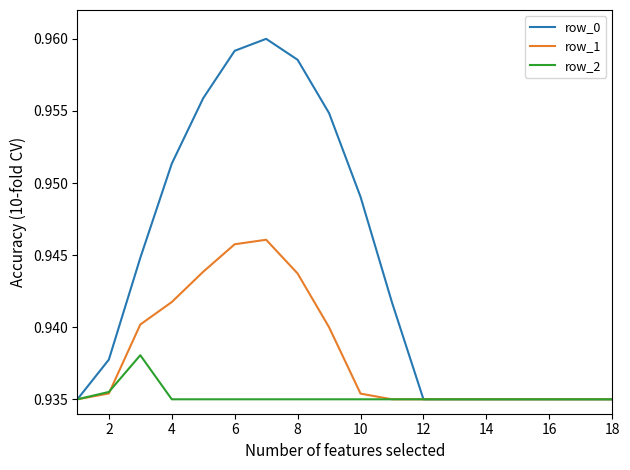

List the series in order of their overall mean, highest first.

row_0, row_1, row_2